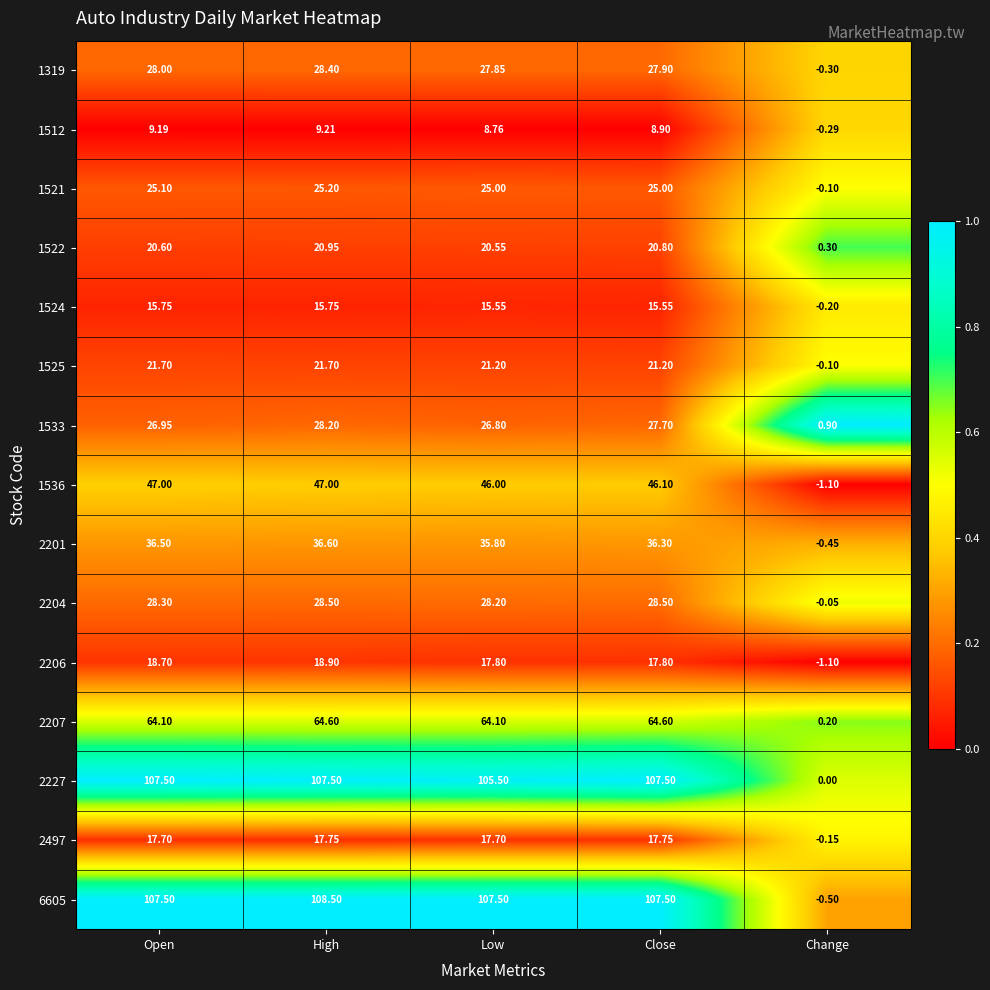

At which category is the sum across all series the highest?

High